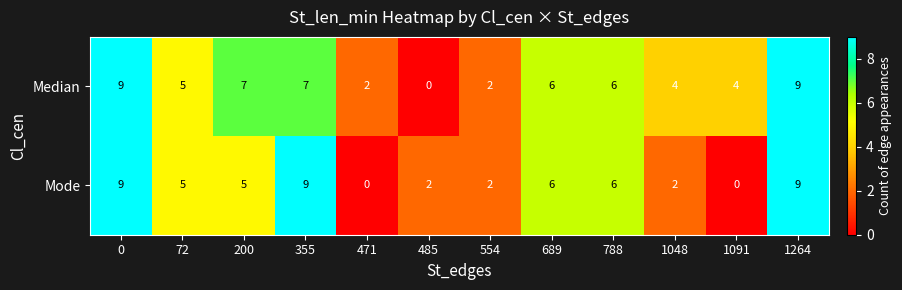

Which series has the largest total across all categories?

Median